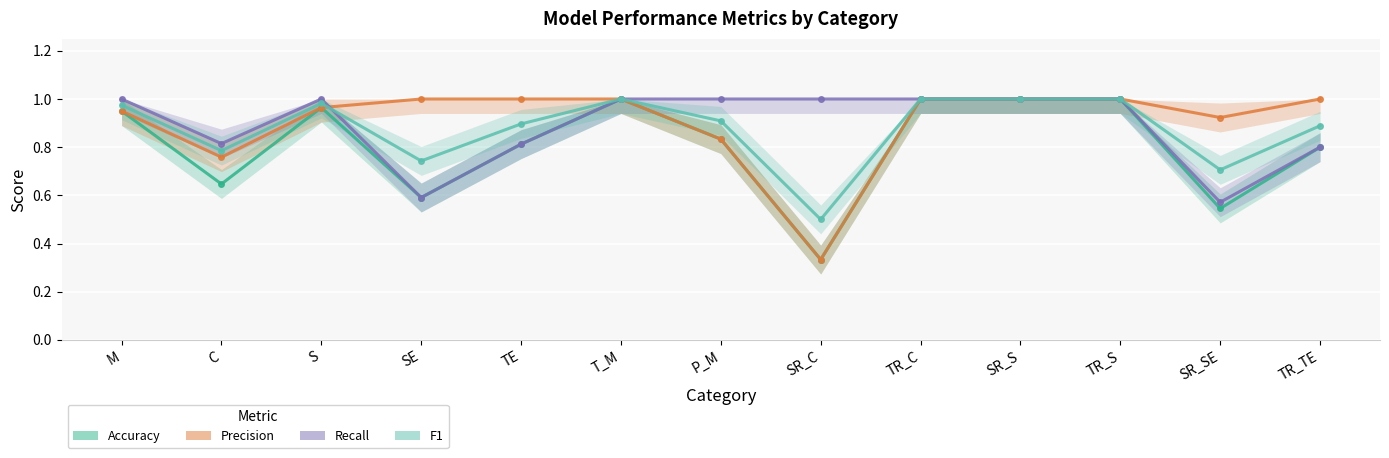

At which category does Accuracy reach its first local peak?

S